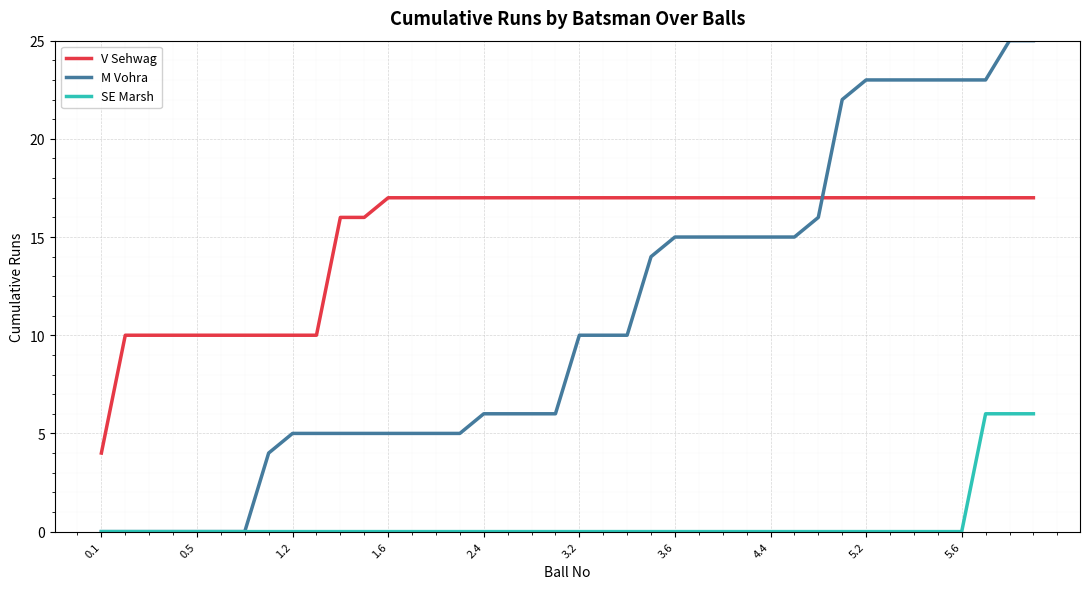

True or false: V Sehwag and SE Marsh cross at least once.

False